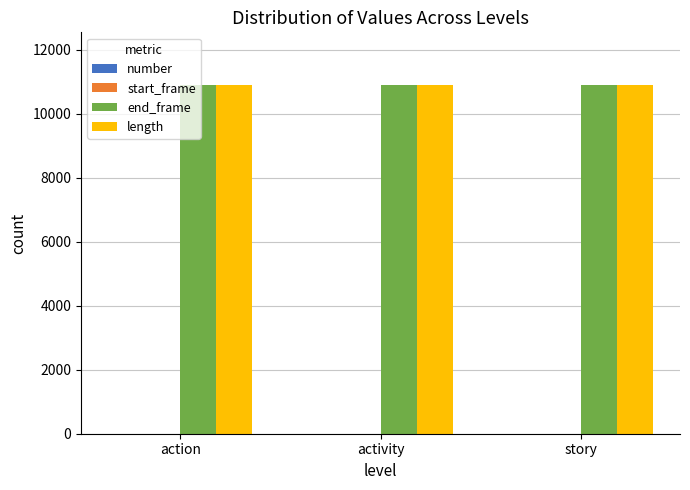

What is the greatest value displayed?

10911